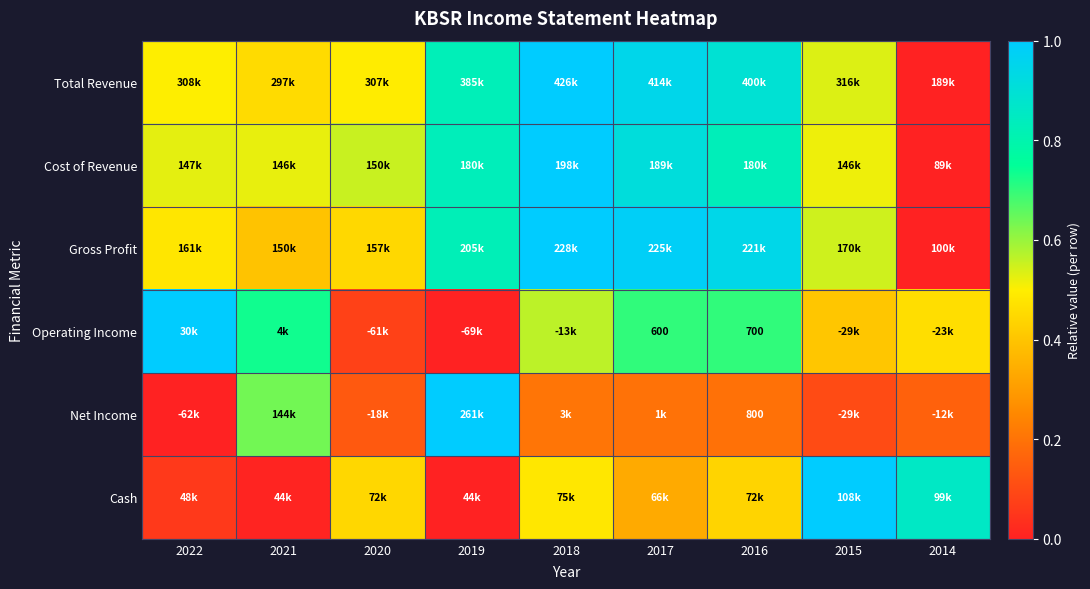

Between 2020 and 2016, which is larger?

2016